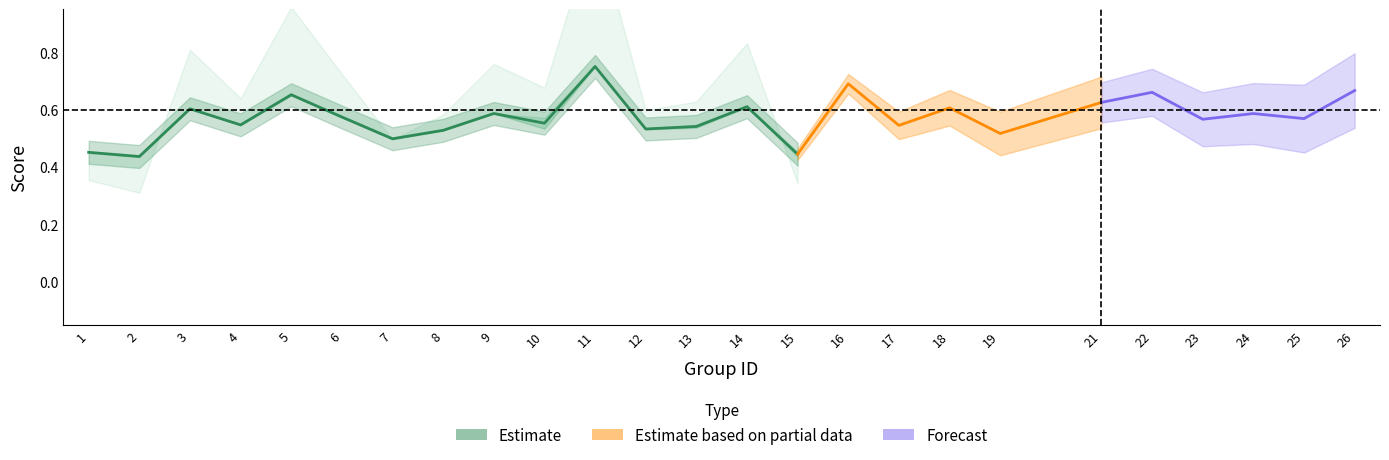

Where is the first local minimum for kappa?

2